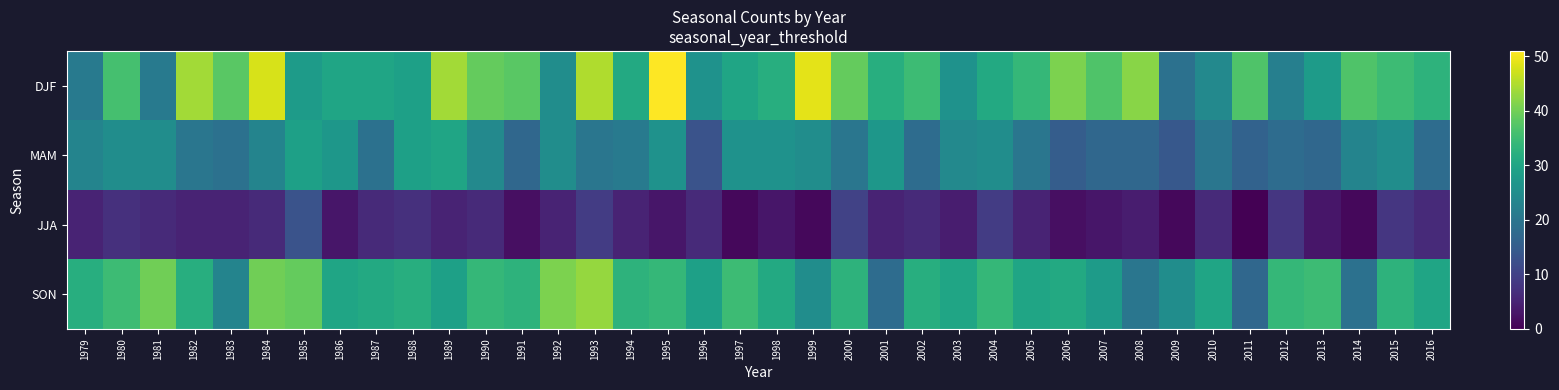

Between 2007 and 2015, which is larger?

2007